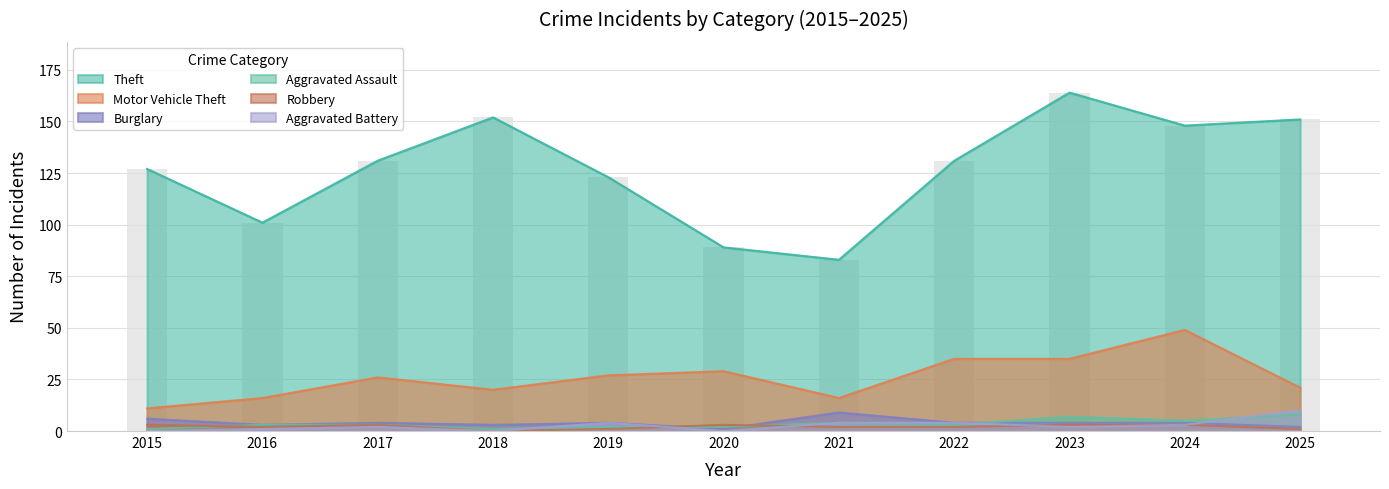

Which series changed the most between 2019 and 2022?

Theft